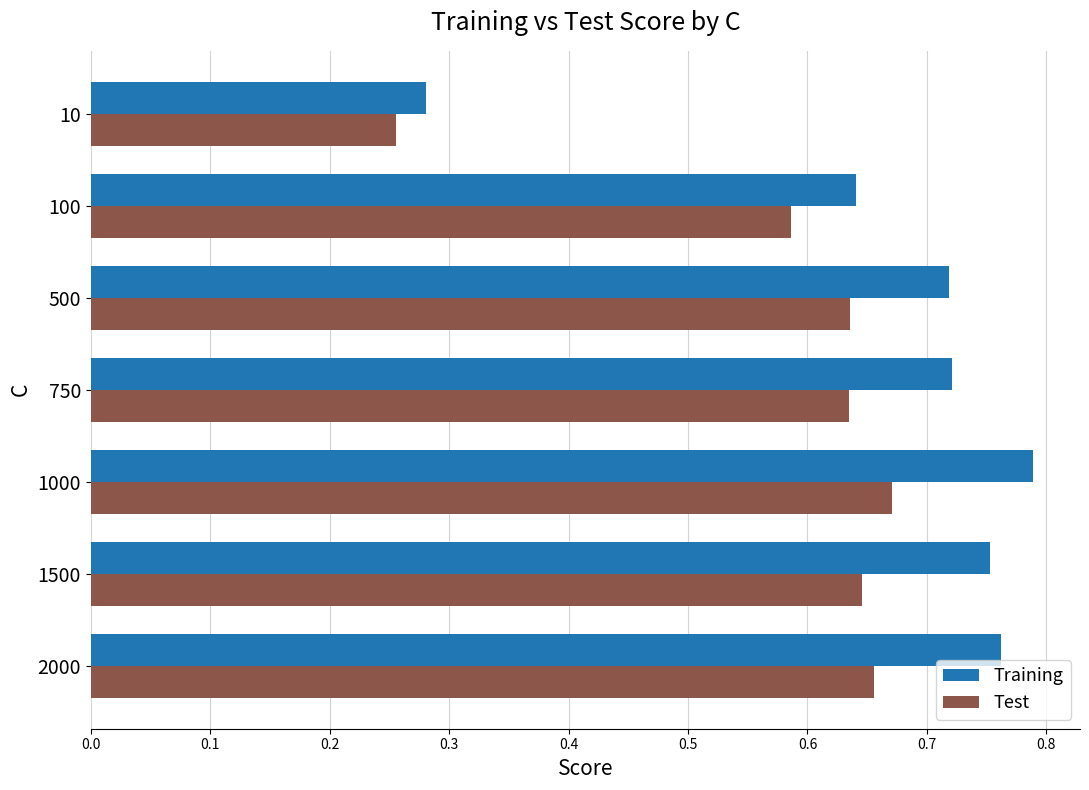

Which series has the widest spread of values?

Training